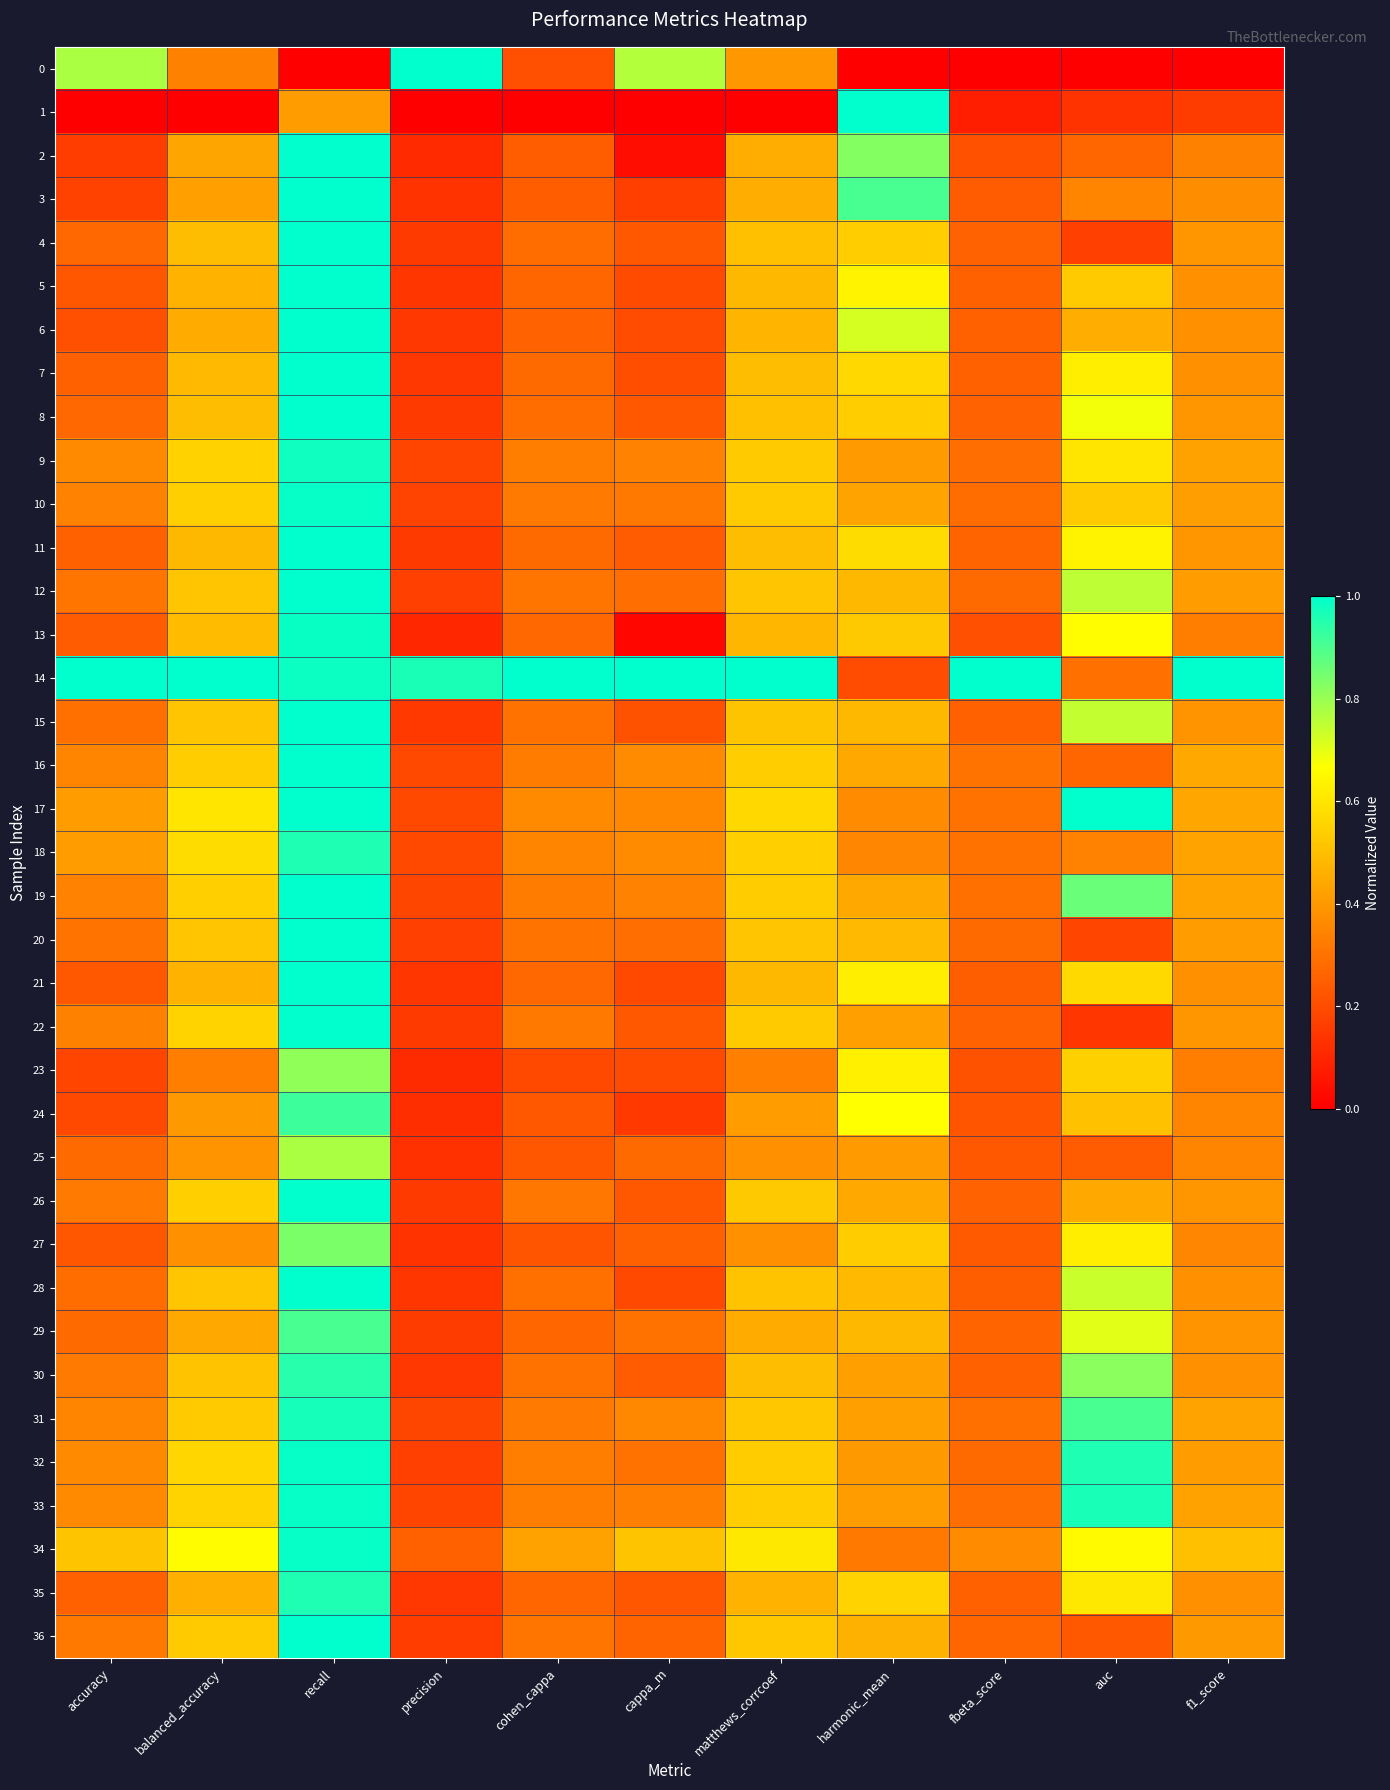

Reading left to right, extract all data points from this chart.

0: accuracy=0.8	balanced_accuracy=0.3	recall=0.0	precision=1.0	cohen_cappa=0.2	cappa_m=0.8	matthews_corrcoef=0.4	harmonic_mean=0.0	fbeta_score=0.0	auc=0.0	f1_score=0.0
1: accuracy=0.0	balanced_accuracy=0.0	recall=0.4	precision=0.0	cohen_cappa=0.0	cappa_m=0.0	matthews_corrcoef=0.0	harmonic_mean=1.0	fbeta_score=0.1	auc=0.1	f1_score=0.2
2: accuracy=0.2	balanced_accuracy=0.4	recall=1.0	precision=0.1	cohen_cappa=0.2	cappa_m=0.0	matthews_corrcoef=0.5	harmonic_mean=0.8	fbeta_score=0.2	auc=0.3	f1_score=0.3
3: accuracy=0.2	balanced_accuracy=0.4	recall=1.0	precision=0.1	cohen_cappa=0.2	cappa_m=0.2	matthews_corrcoef=0.5	harmonic_mean=0.9	fbeta_score=0.2	auc=0.3	f1_score=0.4
4: accuracy=0.3	balanced_accuracy=0.5	recall=1.0	precision=0.2	cohen_cappa=0.3	cappa_m=0.2	matthews_corrcoef=0.5	harmonic_mean=0.5	fbeta_score=0.3	auc=0.2	f1_score=0.4
5: accuracy=0.2	balanced_accuracy=0.5	recall=1.0	precision=0.1	cohen_cappa=0.3	cappa_m=0.2	matthews_corrcoef=0.5	harmonic_mean=0.6	fbeta_score=0.3	auc=0.5	f1_score=0.4
6: accuracy=0.2	balanced_accuracy=0.4	recall=1.0	precision=0.1	cohen_cappa=0.3	cappa_m=0.2	matthews_corrcoef=0.5	harmonic_mean=0.7	fbeta_score=0.3	auc=0.5	f1_score=0.4
7: accuracy=0.3	balanced_accuracy=0.5	recall=1.0	precision=0.1	cohen_cappa=0.3	cappa_m=0.2	matthews_corrcoef=0.5	harmonic_mean=0.6	fbeta_score=0.3	auc=0.6	f1_score=0.4
8: accuracy=0.3	balanced_accuracy=0.5	recall=1.0	precision=0.2	cohen_cappa=0.3	cappa_m=0.2	matthews_corrcoef=0.5	harmonic_mean=0.5	fbeta_score=0.3	auc=0.7	f1_score=0.4
9: accuracy=0.4	balanced_accuracy=0.5	recall=1.0	precision=0.2	cohen_cappa=0.3	cappa_m=0.3	matthews_corrcoef=0.5	harmonic_mean=0.4	fbeta_score=0.3	auc=0.6	f1_score=0.4
10: accuracy=0.3	balanced_accuracy=0.5	recall=1.0	precision=0.2	cohen_cappa=0.3	cappa_m=0.3	matthews_corrcoef=0.5	harmonic_mean=0.4	fbeta_score=0.3	auc=0.5	f1_score=0.4
11: accuracy=0.3	balanced_accuracy=0.5	recall=1.0	precision=0.2	cohen_cappa=0.3	cappa_m=0.2	matthews_corrcoef=0.5	harmonic_mean=0.6	fbeta_score=0.3	auc=0.6	f1_score=0.4
12: accuracy=0.3	balanced_accuracy=0.5	recall=1.0	precision=0.2	cohen_cappa=0.3	cappa_m=0.3	matthews_corrcoef=0.5	harmonic_mean=0.5	fbeta_score=0.3	auc=0.8	f1_score=0.4
13: accuracy=0.2	balanced_accuracy=0.5	recall=1.0	precision=0.1	cohen_cappa=0.3	cappa_m=0.0	matthews_corrcoef=0.5	harmonic_mean=0.5	fbeta_score=0.2	auc=0.7	f1_score=0.3
14: accuracy=1.0	balanced_accuracy=1.0	recall=1.0	precision=1.0	cohen_cappa=1.0	cappa_m=1.0	matthews_corrcoef=1.0	harmonic_mean=0.2	fbeta_score=1.0	auc=0.3	f1_score=1.0
15: accuracy=0.3	balanced_accuracy=0.5	recall=1.0	precision=0.1	cohen_cappa=0.3	cappa_m=0.2	matthews_corrcoef=0.5	harmonic_mean=0.5	fbeta_score=0.3	auc=0.7	f1_score=0.4
16: accuracy=0.3	balanced_accuracy=0.5	recall=1.0	precision=0.2	cohen_cappa=0.3	cappa_m=0.4	matthews_corrcoef=0.5	harmonic_mean=0.4	fbeta_score=0.3	auc=0.3	f1_score=0.4
17: accuracy=0.4	balanced_accuracy=0.6	recall=1.0	precision=0.2	cohen_cappa=0.4	cappa_m=0.4	matthews_corrcoef=0.6	harmonic_mean=0.4	fbeta_score=0.3	auc=1.0	f1_score=0.4
18: accuracy=0.4	balanced_accuracy=0.6	recall=1.0	precision=0.2	cohen_cappa=0.3	cappa_m=0.4	matthews_corrcoef=0.5	harmonic_mean=0.4	fbeta_score=0.3	auc=0.3	f1_score=0.4
19: accuracy=0.3	balanced_accuracy=0.5	recall=1.0	precision=0.2	cohen_cappa=0.3	cappa_m=0.3	matthews_corrcoef=0.5	harmonic_mean=0.4	fbeta_score=0.3	auc=0.9	f1_score=0.4
20: accuracy=0.3	balanced_accuracy=0.5	recall=1.0	precision=0.2	cohen_cappa=0.3	cappa_m=0.3	matthews_corrcoef=0.5	harmonic_mean=0.5	fbeta_score=0.3	auc=0.2	f1_score=0.4
21: accuracy=0.2	balanced_accuracy=0.5	recall=1.0	precision=0.1	cohen_cappa=0.3	cappa_m=0.2	matthews_corrcoef=0.5	harmonic_mean=0.6	fbeta_score=0.2	auc=0.6	f1_score=0.4
22: accuracy=0.3	balanced_accuracy=0.6	recall=1.0	precision=0.2	cohen_cappa=0.3	cappa_m=0.2	matthews_corrcoef=0.5	harmonic_mean=0.4	fbeta_score=0.3	auc=0.1	f1_score=0.4
23: accuracy=0.2	balanced_accuracy=0.3	recall=0.8	precision=0.1	cohen_cappa=0.2	cappa_m=0.2	matthews_corrcoef=0.3	harmonic_mean=0.6	fbeta_score=0.2	auc=0.5	f1_score=0.3
24: accuracy=0.2	balanced_accuracy=0.4	recall=0.9	precision=0.1	cohen_cappa=0.2	cappa_m=0.2	matthews_corrcoef=0.4	harmonic_mean=0.7	fbeta_score=0.2	auc=0.5	f1_score=0.3
25: accuracy=0.3	balanced_accuracy=0.4	recall=0.8	precision=0.1	cohen_cappa=0.2	cappa_m=0.3	matthews_corrcoef=0.4	harmonic_mean=0.4	fbeta_score=0.2	auc=0.2	f1_score=0.3
26: accuracy=0.3	balanced_accuracy=0.5	recall=1.0	precision=0.2	cohen_cappa=0.3	cappa_m=0.2	matthews_corrcoef=0.5	harmonic_mean=0.4	fbeta_score=0.3	auc=0.4	f1_score=0.4
27: accuracy=0.2	balanced_accuracy=0.4	recall=0.8	precision=0.1	cohen_cappa=0.2	cappa_m=0.3	matthews_corrcoef=0.4	harmonic_mean=0.5	fbeta_score=0.2	auc=0.6	f1_score=0.4
28: accuracy=0.3	balanced_accuracy=0.5	recall=1.0	precision=0.1	cohen_cappa=0.3	cappa_m=0.2	matthews_corrcoef=0.5	harmonic_mean=0.5	fbeta_score=0.2	auc=0.7	f1_score=0.4
29: accuracy=0.3	balanced_accuracy=0.4	recall=0.9	precision=0.2	cohen_cappa=0.3	cappa_m=0.3	matthews_corrcoef=0.4	harmonic_mean=0.5	fbeta_score=0.3	auc=0.7	f1_score=0.4
30: accuracy=0.3	balanced_accuracy=0.5	recall=0.9	precision=0.1	cohen_cappa=0.3	cappa_m=0.2	matthews_corrcoef=0.5	harmonic_mean=0.4	fbeta_score=0.3	auc=0.8	f1_score=0.4
31: accuracy=0.4	balanced_accuracy=0.5	recall=1.0	precision=0.2	cohen_cappa=0.3	cappa_m=0.4	matthews_corrcoef=0.5	harmonic_mean=0.4	fbeta_score=0.3	auc=0.9	f1_score=0.4
32: accuracy=0.4	balanced_accuracy=0.6	recall=1.0	precision=0.2	cohen_cappa=0.3	cappa_m=0.3	matthews_corrcoef=0.5	harmonic_mean=0.4	fbeta_score=0.3	auc=1.0	f1_score=0.4
33: accuracy=0.4	balanced_accuracy=0.6	recall=1.0	precision=0.2	cohen_cappa=0.3	cappa_m=0.3	matthews_corrcoef=0.5	harmonic_mean=0.4	fbeta_score=0.3	auc=1.0	f1_score=0.4
34: accuracy=0.5	balanced_accuracy=0.7	recall=1.0	precision=0.3	cohen_cappa=0.4	cappa_m=0.5	matthews_corrcoef=0.6	harmonic_mean=0.3	fbeta_score=0.4	auc=0.7	f1_score=0.5
35: accuracy=0.3	balanced_accuracy=0.5	recall=1.0	precision=0.1	cohen_cappa=0.3	cappa_m=0.2	matthews_corrcoef=0.5	harmonic_mean=0.6	fbeta_score=0.3	auc=0.6	f1_score=0.4
36: accuracy=0.3	balanced_accuracy=0.5	recall=1.0	precision=0.2	cohen_cappa=0.3	cappa_m=0.3	matthews_corrcoef=0.5	harmonic_mean=0.5	fbeta_score=0.3	auc=0.2	f1_score=0.4